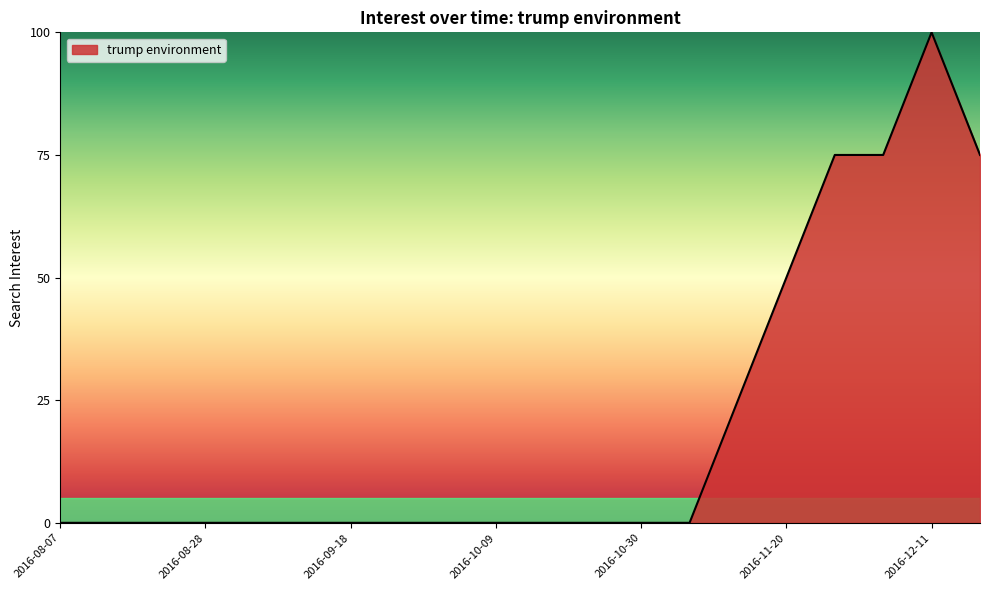

What is the maximum value shown in the chart?

100